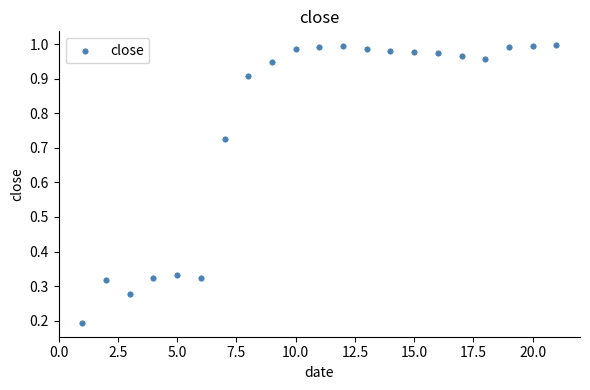

What is the range of X values (max minus min)?

20.0